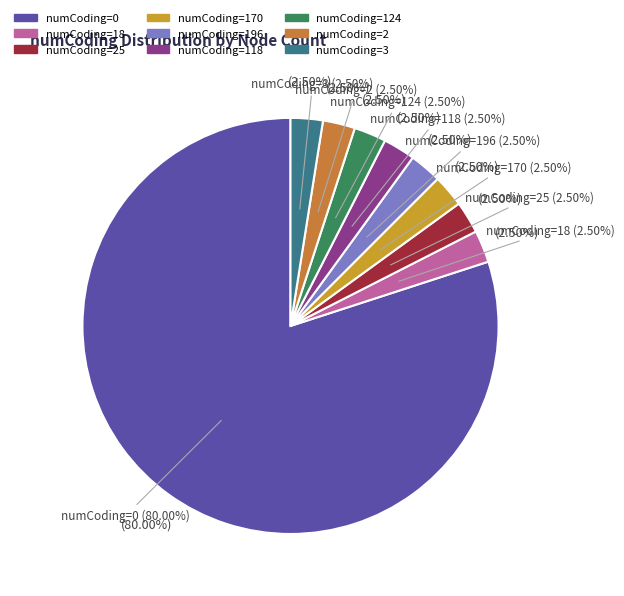

How many slices are in this pie chart?

9